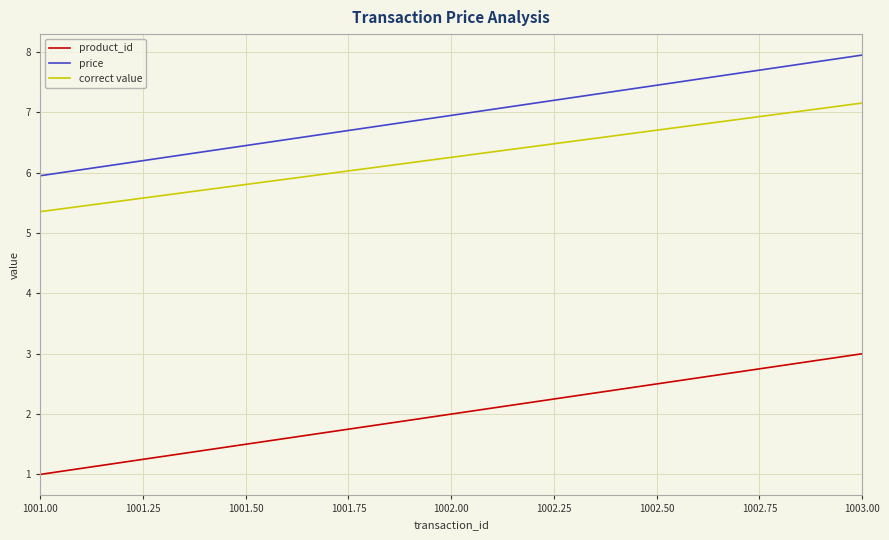

What is the minimum value shown in the chart?

1.0